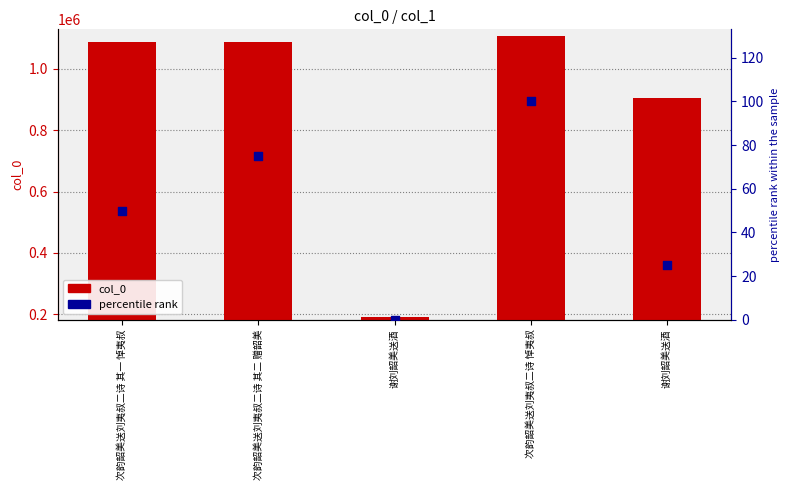

Which series reaches the maximum Y coordinate?

col_0